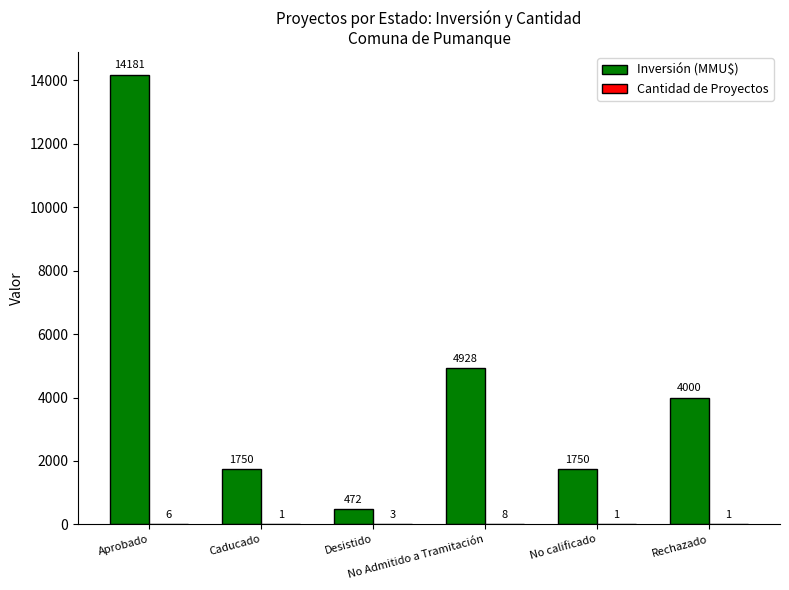

Between Desistido and No Admitido a Tramitación, which series saw the biggest shift?

Inversión (MMU$)